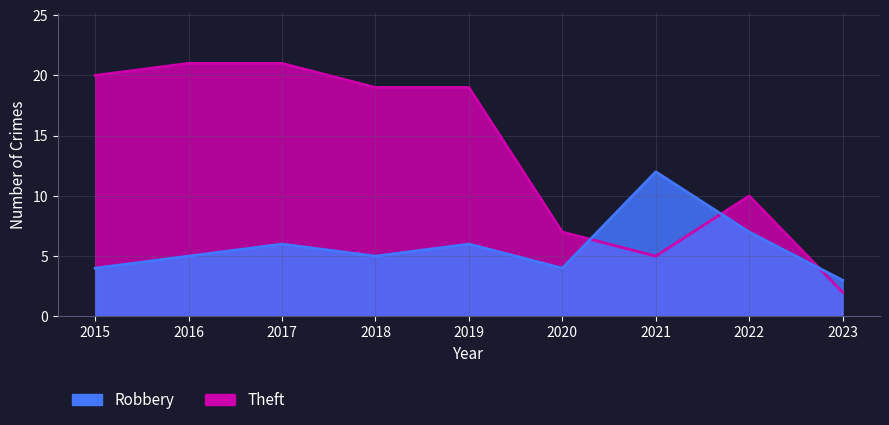

What is the minimum value shown in the chart?

2